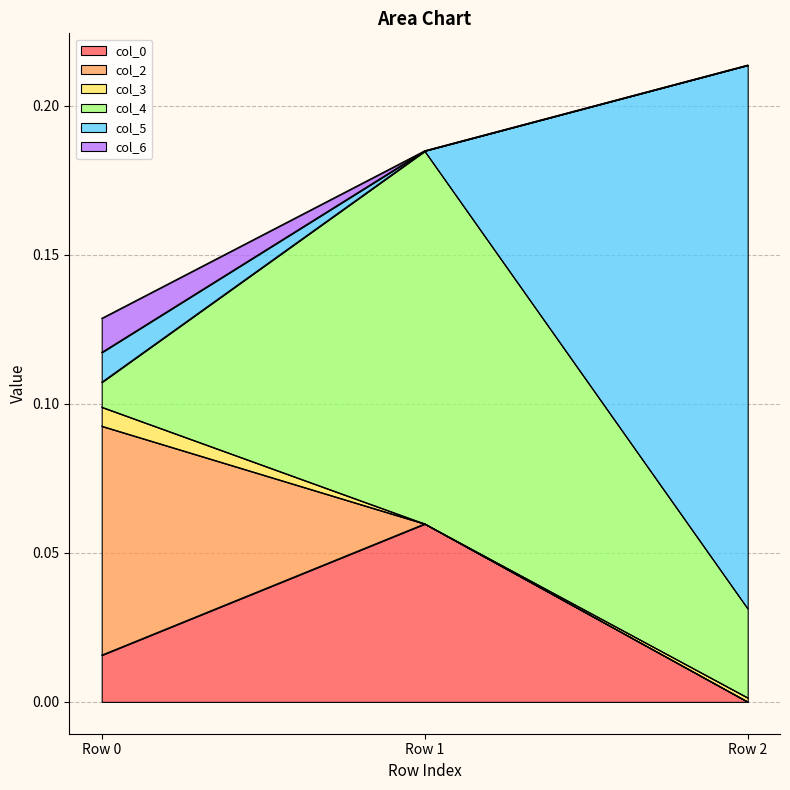

The value of col_6 at Row 2 is 0.0. True or false?

True